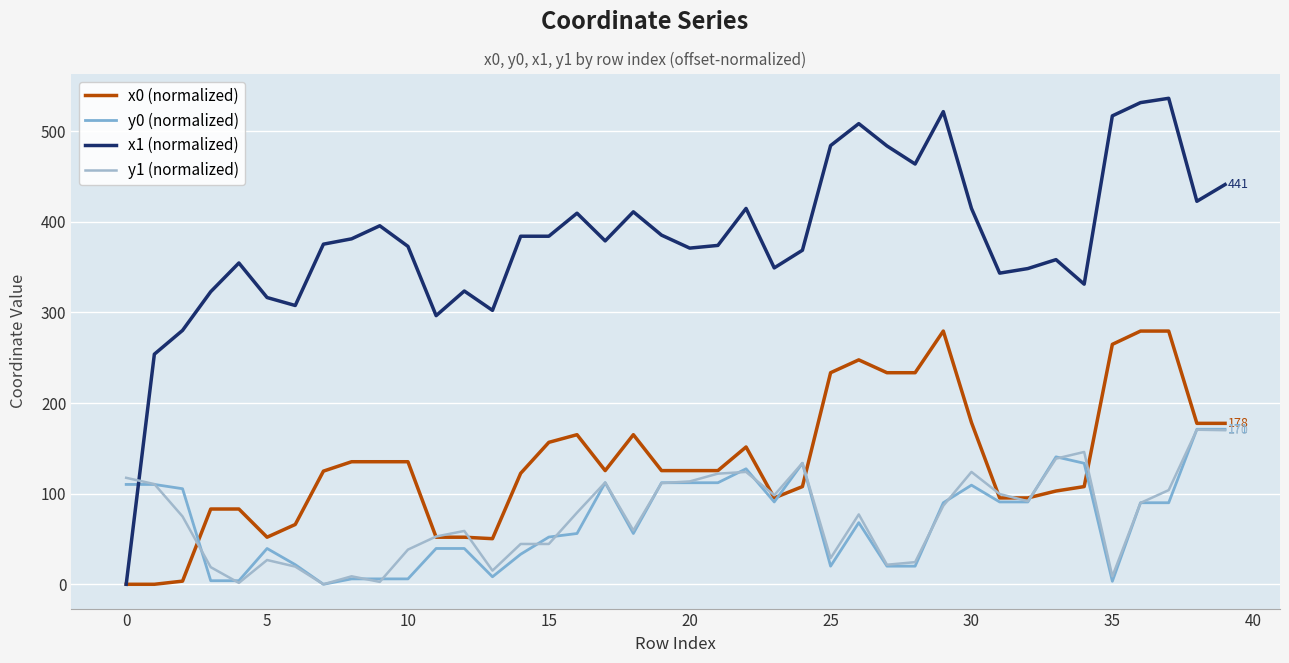

How many lines are shown in the chart?

4